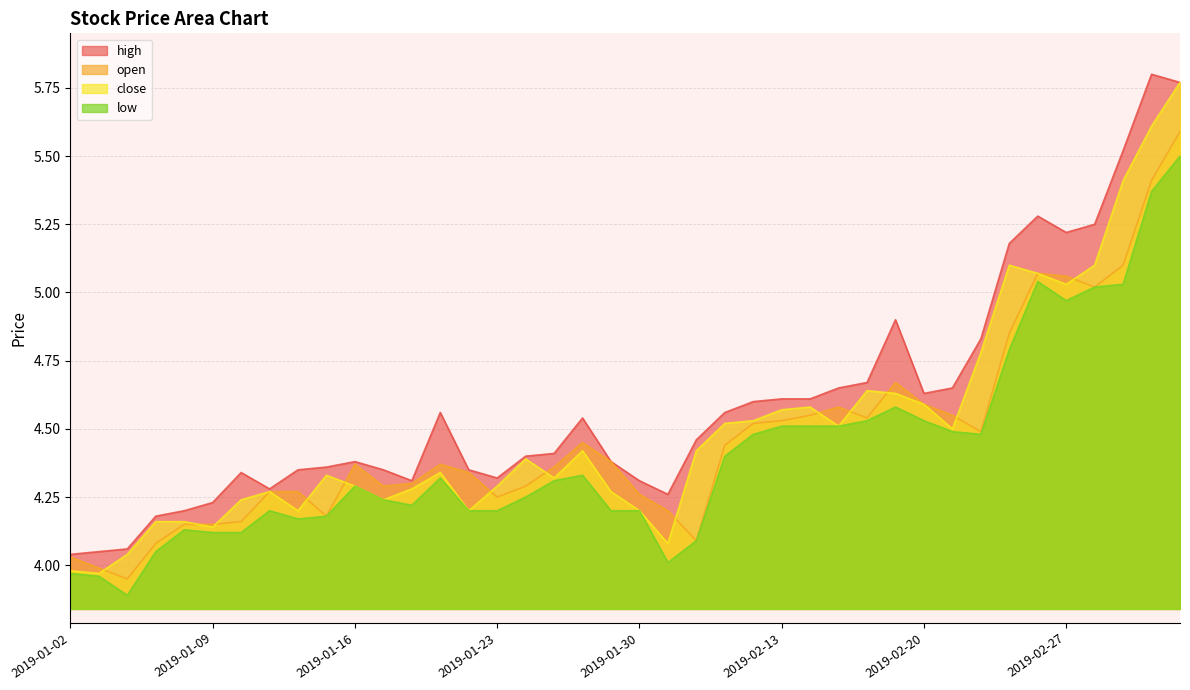

What are all the series names shown in the legend?

high, open, close, low